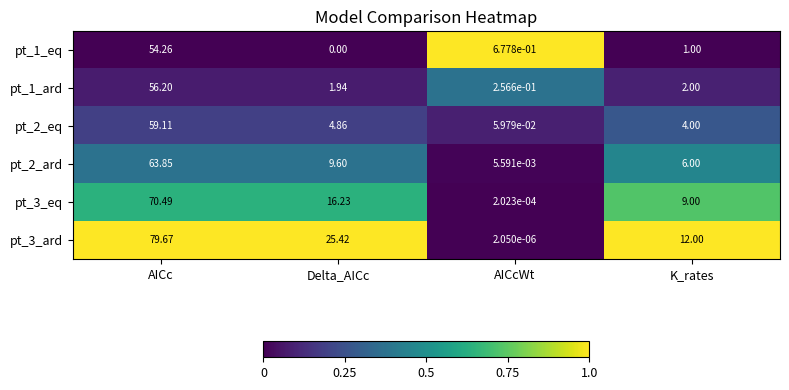

Which label corresponds to the smallest value in the chart?

Delta_AICc